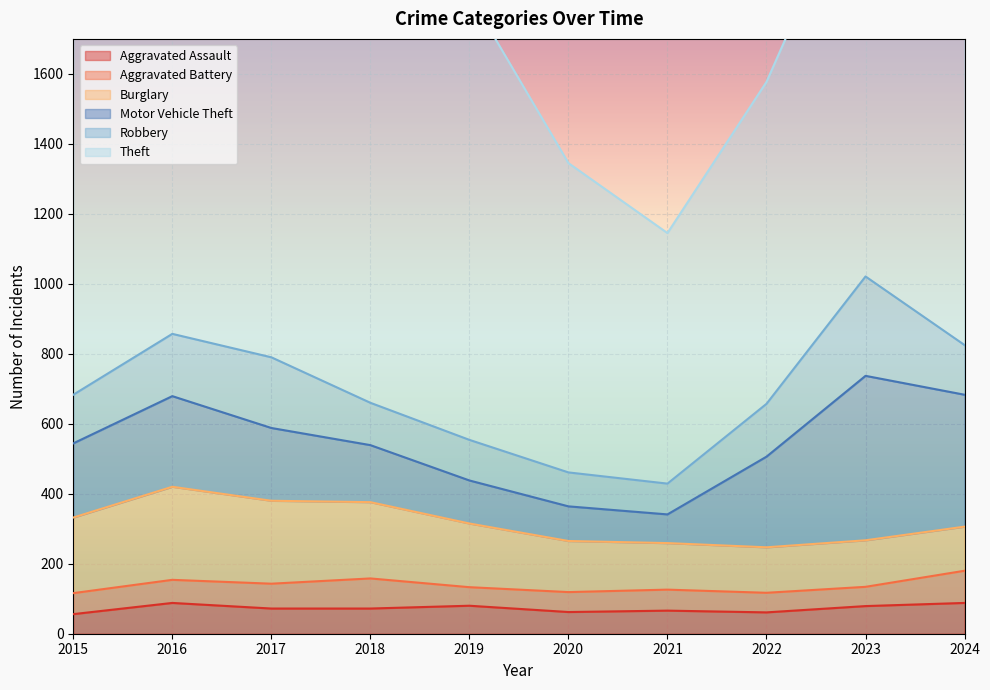

Which series has the widest spread of values?

Theft